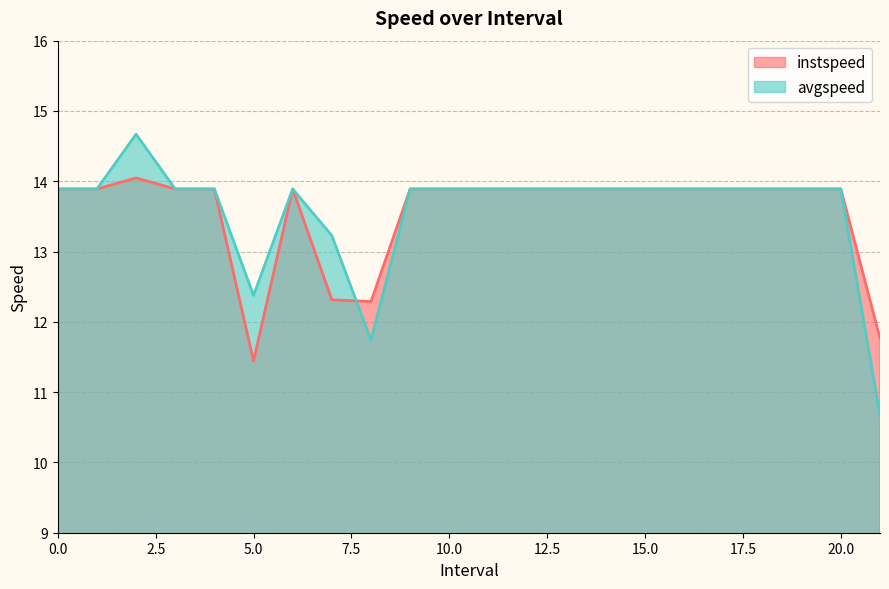

What is the value of the avgspeed point at the 22nd from the left?

10.7